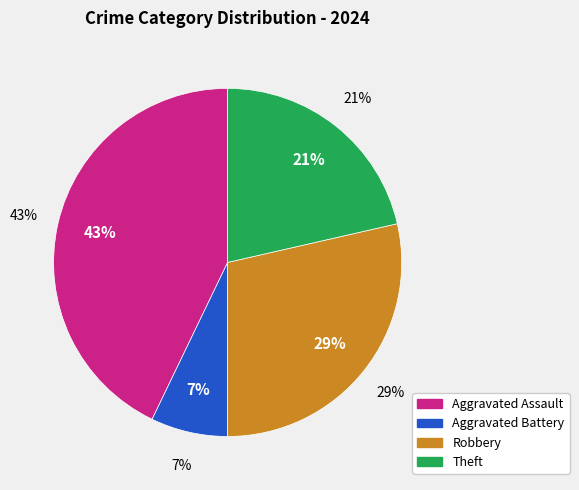

To the nearest percent, what is the difference between the Aggravated Assault and Aggravated Battery slice percentages?

36%